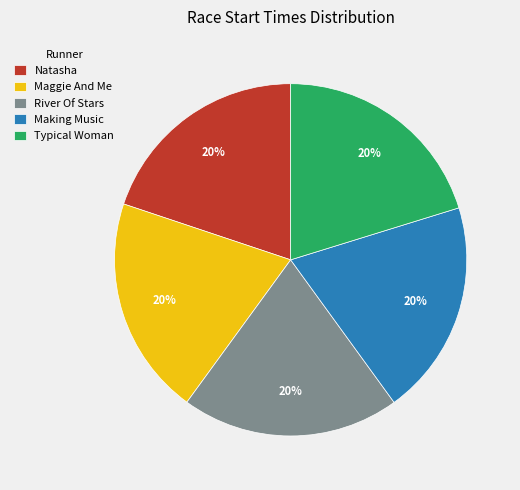

Count the number of slices in the pie.

5